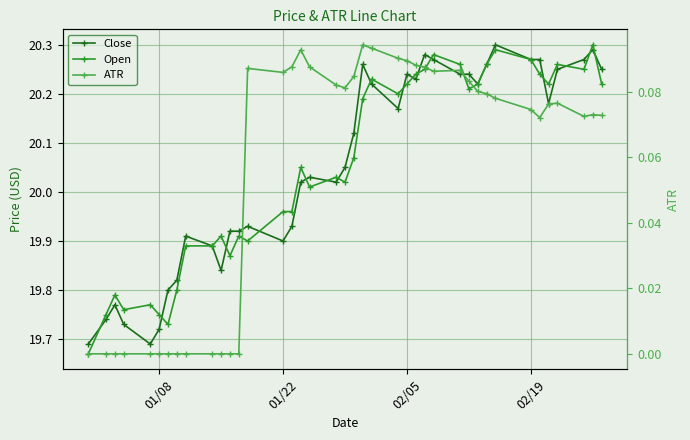

Is this an area chart (filled region under the line)?

No